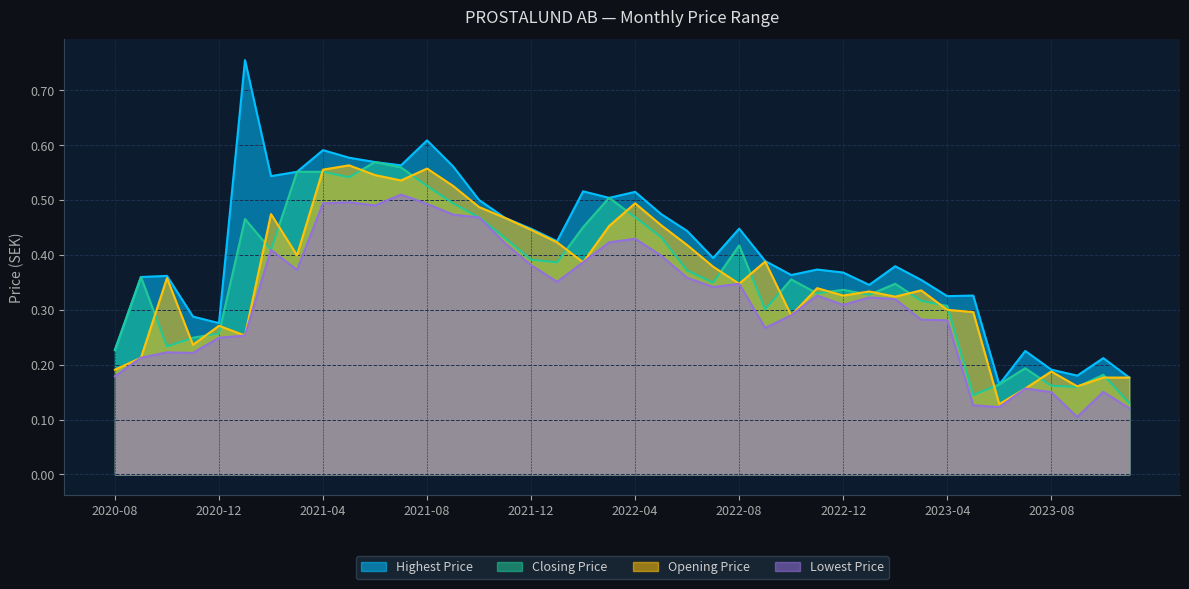

List the series in order of their peak value, lowest first.

Lowest Price, Opening Price, Closing Price, Highest Price